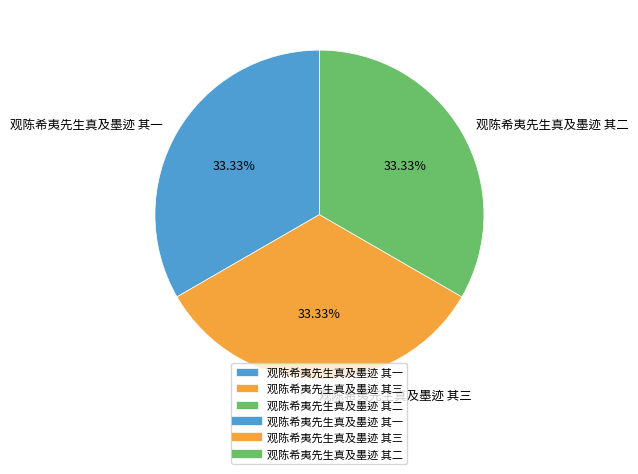

To the nearest percent, what is the average slice percentage?

33%